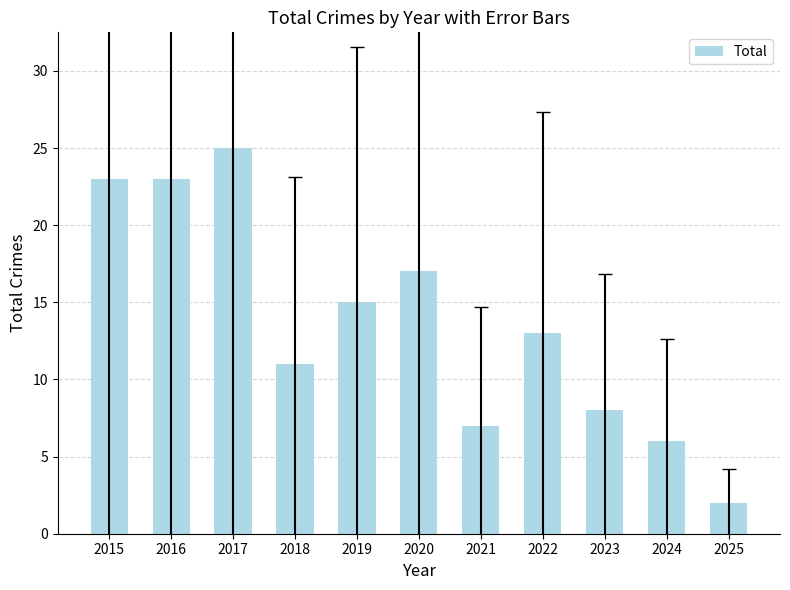

What is the ratio of the value at 2022 to the value at 2025?

6.5